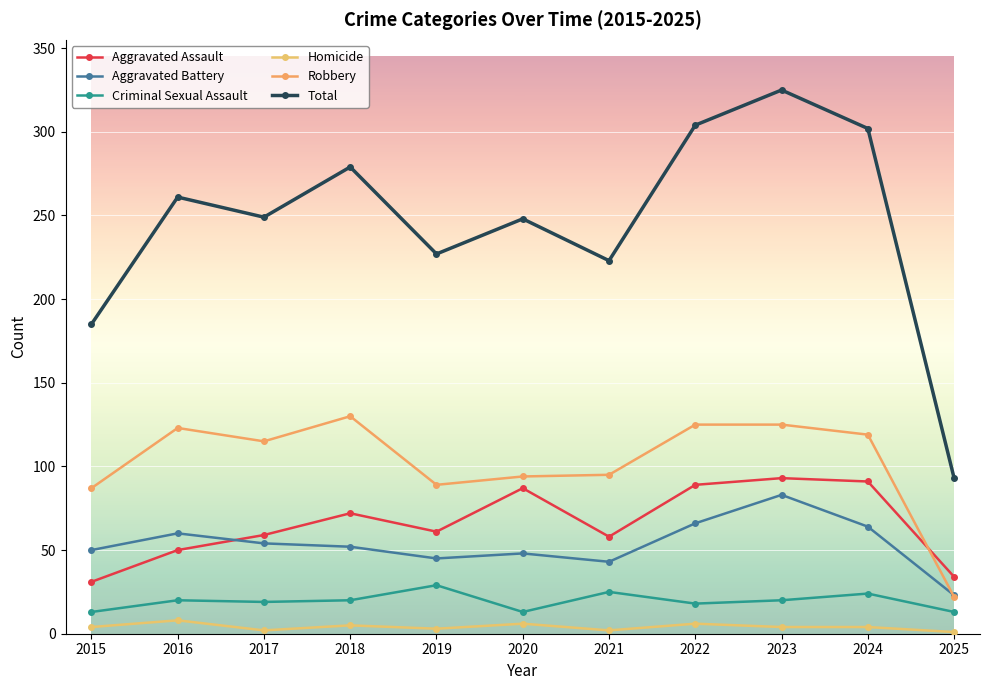

True or false: Homicide and Total intersect in this chart.

False